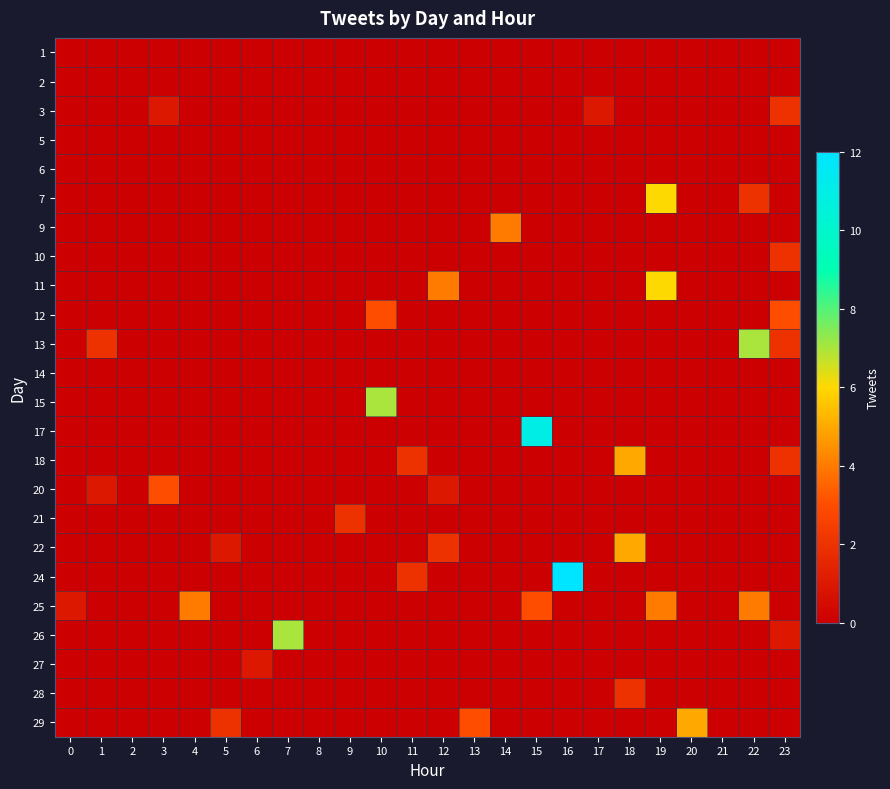

Reading right to left, what are all the values shown in this chart?

1: 23=0	22=0	21=0	20=0	19=0	18=0	17=0	16=0	15=0	14=0	13=0	12=0	11=0	10=0	9=0	8=0	7=0	6=0	5=0	4=0	3=0	2=0	1=0	0=0
2: 23=0	22=0	21=0	20=0	19=0	18=0	17=0	16=0	15=0	14=0	13=0	12=0	11=0	10=0	9=0	8=0	7=0	6=0	5=0	4=0	3=0	2=0	1=0	0=0
3: 23=2	22=0	21=0	20=0	19=0	18=0	17=1	16=0	15=0	14=0	13=0	12=0	11=0	10=0	9=0	8=0	7=0	6=0	5=0	4=0	3=1	2=0	1=0	0=0
5: 23=0	22=0	21=0	20=0	19=0	18=0	17=0	16=0	15=0	14=0	13=0	12=0	11=0	10=0	9=0	8=0	7=0	6=0	5=0	4=0	3=0	2=0	1=0	0=0
6: 23=0	22=0	21=0	20=0	19=0	18=0	17=0	16=0	15=0	14=0	13=0	12=0	11=0	10=0	9=0	8=0	7=0	6=0	5=0	4=0	3=0	2=0	1=0	0=0
7: 23=0	22=2	21=0	20=0	19=6	18=0	17=0	16=0	15=0	14=0	13=0	12=0	11=0	10=0	9=0	8=0	7=0	6=0	5=0	4=0	3=0	2=0	1=0	0=0
9: 23=0	22=0	21=0	20=0	19=0	18=0	17=0	16=0	15=0	14=4	13=0	12=0	11=0	10=0	9=0	8=0	7=0	6=0	5=0	4=0	3=0	2=0	1=0	0=0
10: 23=2	22=0	21=0	20=0	19=0	18=0	17=0	16=0	15=0	14=0	13=0	12=0	11=0	10=0	9=0	8=0	7=0	6=0	5=0	4=0	3=0	2=0	1=0	0=0
11: 23=0	22=0	21=0	20=0	19=6	18=0	17=0	16=0	15=0	14=0	13=0	12=4	11=0	10=0	9=0	8=0	7=0	6=0	5=0	4=0	3=0	2=0	1=0	0=0
12: 23=3	22=0	21=0	20=0	19=0	18=0	17=0	16=0	15=0	14=0	13=0	12=0	11=0	10=3	9=0	8=0	7=0	6=0	5=0	4=0	3=0	2=0	1=0	0=0
13: 23=2	22=7	21=0	20=0	19=0	18=0	17=0	16=0	15=0	14=0	13=0	12=0	11=0	10=0	9=0	8=0	7=0	6=0	5=0	4=0	3=0	2=0	1=2	0=0
14: 23=0	22=0	21=0	20=0	19=0	18=0	17=0	16=0	15=0	14=0	13=0	12=0	11=0	10=0	9=0	8=0	7=0	6=0	5=0	4=0	3=0	2=0	1=0	0=0
15: 23=0	22=0	21=0	20=0	19=0	18=0	17=0	16=0	15=0	14=0	13=0	12=0	11=0	10=7	9=0	8=0	7=0	6=0	5=0	4=0	3=0	2=0	1=0	0=0
17: 23=0	22=0	21=0	20=0	19=0	18=0	17=0	16=0	15=11	14=0	13=0	12=0	11=0	10=0	9=0	8=0	7=0	6=0	5=0	4=0	3=0	2=0	1=0	0=0
18: 23=2	22=0	21=0	20=0	19=0	18=5	17=0	16=0	15=0	14=0	13=0	12=0	11=2	10=0	9=0	8=0	7=0	6=0	5=0	4=0	3=0	2=0	1=0	0=0
20: 23=0	22=0	21=0	20=0	19=0	18=0	17=0	16=0	15=0	14=0	13=0	12=1	11=0	10=0	9=0	8=0	7=0	6=0	5=0	4=0	3=3	2=0	1=1	0=0
21: 23=0	22=0	21=0	20=0	19=0	18=0	17=0	16=0	15=0	14=0	13=0	12=0	11=0	10=0	9=2	8=0	7=0	6=0	5=0	4=0	3=0	2=0	1=0	0=0
22: 23=0	22=0	21=0	20=0	19=0	18=5	17=0	16=0	15=0	14=0	13=0	12=2	11=0	10=0	9=0	8=0	7=0	6=0	5=1	4=0	3=0	2=0	1=0	0=0
24: 23=0	22=0	21=0	20=0	19=0	18=0	17=0	16=12	15=0	14=0	13=0	12=0	11=2	10=0	9=0	8=0	7=0	6=0	5=0	4=0	3=0	2=0	1=0	0=0
25: 23=0	22=4	21=0	20=0	19=4	18=0	17=0	16=0	15=3	14=0	13=0	12=0	11=0	10=0	9=0	8=0	7=0	6=0	5=0	4=4	3=0	2=0	1=0	0=1
26: 23=1	22=0	21=0	20=0	19=0	18=0	17=0	16=0	15=0	14=0	13=0	12=0	11=0	10=0	9=0	8=0	7=7	6=0	5=0	4=0	3=0	2=0	1=0	0=0
27: 23=0	22=0	21=0	20=0	19=0	18=0	17=0	16=0	15=0	14=0	13=0	12=0	11=0	10=0	9=0	8=0	7=0	6=1	5=0	4=0	3=0	2=0	1=0	0=0
28: 23=0	22=0	21=0	20=0	19=0	18=2	17=0	16=0	15=0	14=0	13=0	12=0	11=0	10=0	9=0	8=0	7=0	6=0	5=0	4=0	3=0	2=0	1=0	0=0
29: 23=0	22=0	21=0	20=5	19=0	18=0	17=0	16=0	15=0	14=0	13=3	12=0	11=0	10=0	9=0	8=0	7=0	6=0	5=2	4=0	3=0	2=0	1=0	0=0